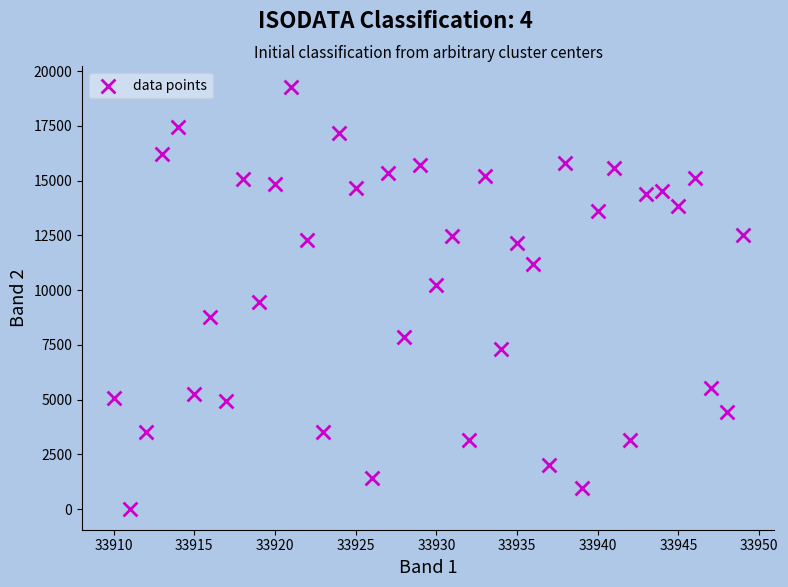

What is the range of Y values (max minus min)?

19233